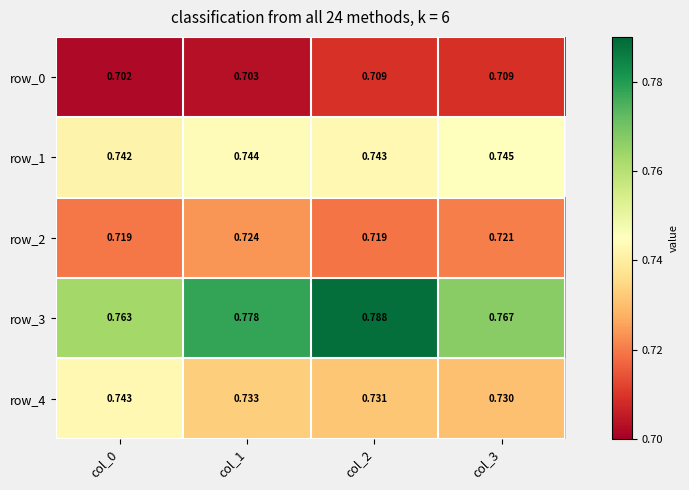

Which series has the largest range (max minus min)?

row_3